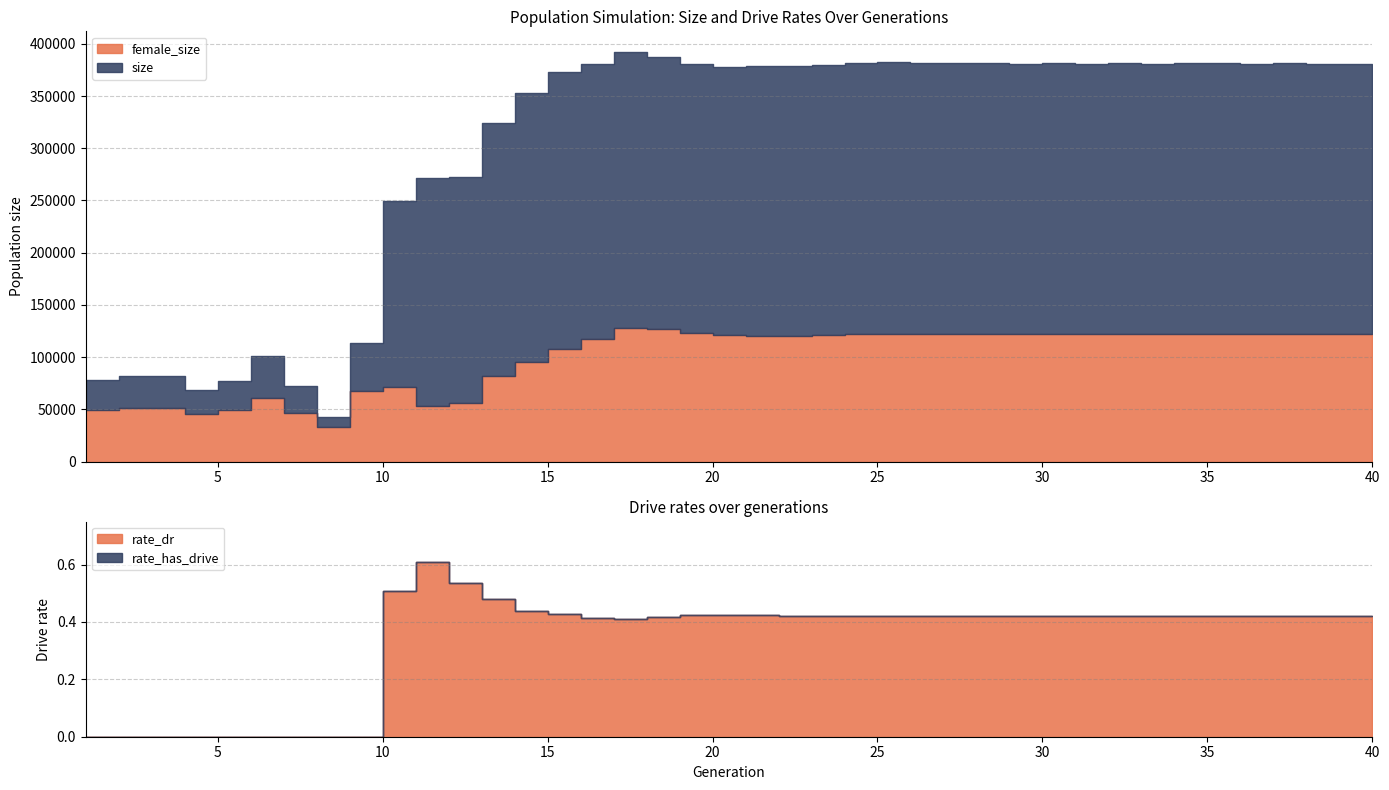

Reading left to right, list all the values displayed in this chart.

size: 1=77962.0	2=78328.0	3=82055.0	4=82127.0	5=68859.0	6=76693.0	7=100686.0	8=71958.0	9=42852.0	10=113782.0	11=248999.0	12=271881.0	13=272637.0	14=323875.0	15=352985.0	16=372873.0	17=380417.0	18=392311.0	19=387288.0	20=380590.0	21=377616.0	22=378425.0	23=378863.0	24=379989.0	25=381487.0	26=382440.0	27=382023.0	28=381849.0	29=381476.0	30=380857.0	31=381234.0	32=380902.0	33=381787.0	34=380679.0	35=381496.0	36=381226.0	37=380920.0	38=381687.0	39=380912.0	40=381078.0
female_size: 1=48985.0	2=49153.0	3=51488.0	4=51747.0	5=45278.0	6=48951.0	7=60490.0	8=46785.0	9=32679.0	10=67105.0	11=71321.0	12=53004.0	13=56366.0	14=81876.0	15=95643.0	16=107808.0	17=117772.0	18=128102.0	19=127250.0	20=122911.0	21=121007.0	22=120459.0	23=120597.0	24=120937.0	25=121995.0	26=122498.0	27=122452.0	28=122462.0	29=122208.0	30=121793.0	31=122133.0	32=121881.0	33=122113.0	34=121829.0	35=122208.0	36=122234.0	37=122155.0	38=122274.0	39=121959.0	40=122339.0
rate_dr: 1=0.0	2=0.0	3=0.0	4=0.0	5=0.0	6=0.0	7=0.0	8=0.0	9=0.0	10=0.0	11=0.5	12=0.6	13=0.5	14=0.5	15=0.4	16=0.4	17=0.4	18=0.4	19=0.4	20=0.4	21=0.4	22=0.4	23=0.4	24=0.4	25=0.4	26=0.4	27=0.4	28=0.4	29=0.4	30=0.4	31=0.4	32=0.4	33=0.4	34=0.4	35=0.4	36=0.4	37=0.4	38=0.4	39=0.4	40=0.4
rate_has_drive: 1=0.0	2=0.0	3=0.0	4=0.0	5=0.0	6=0.0	7=0.0	8=0.0	9=0.0	10=0.0	11=0.5	12=0.6	13=0.5	14=0.5	15=0.4	16=0.4	17=0.4	18=0.4	19=0.4	20=0.4	21=0.4	22=0.4	23=0.4	24=0.4	25=0.4	26=0.4	27=0.4	28=0.4	29=0.4	30=0.4	31=0.4	32=0.4	33=0.4	34=0.4	35=0.4	36=0.4	37=0.4	38=0.4	39=0.4	40=0.4